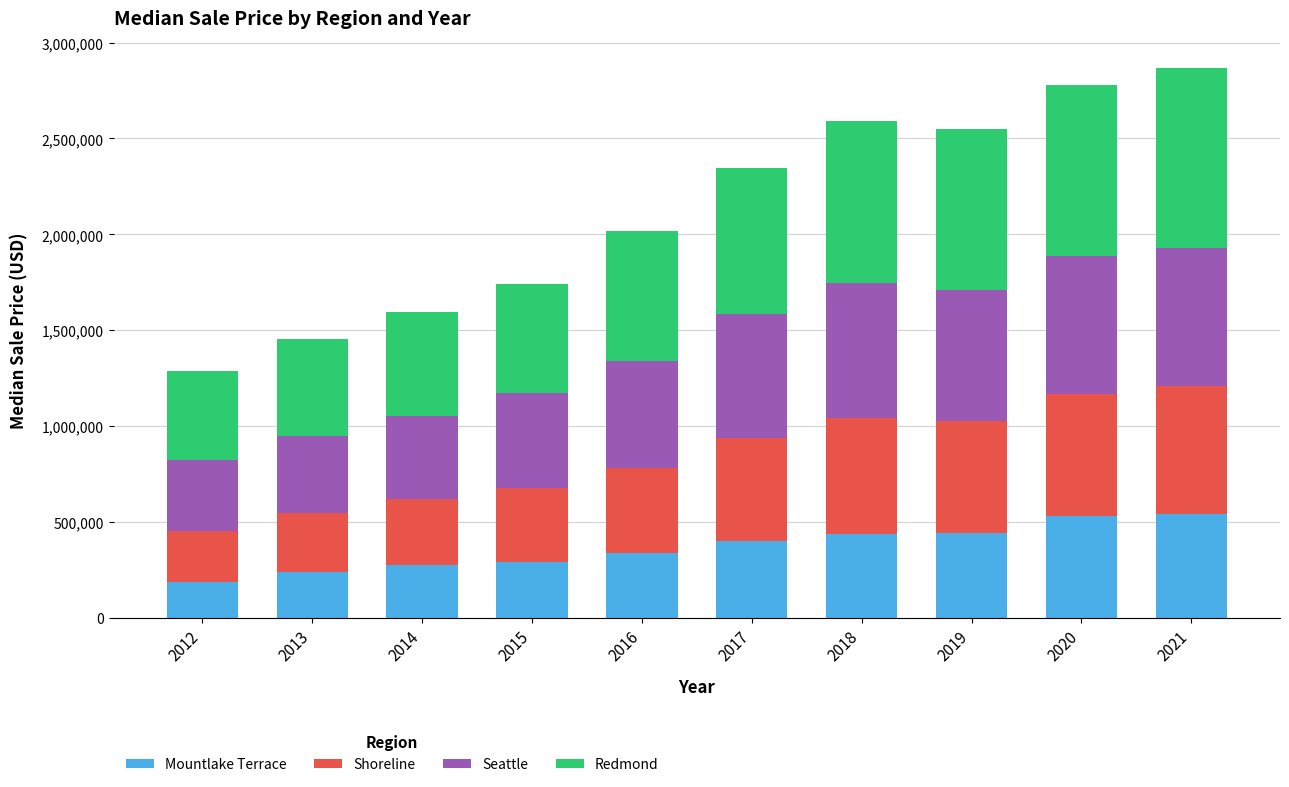

The value of Mountlake Terrace at 2021 is 205701. True or false?

False